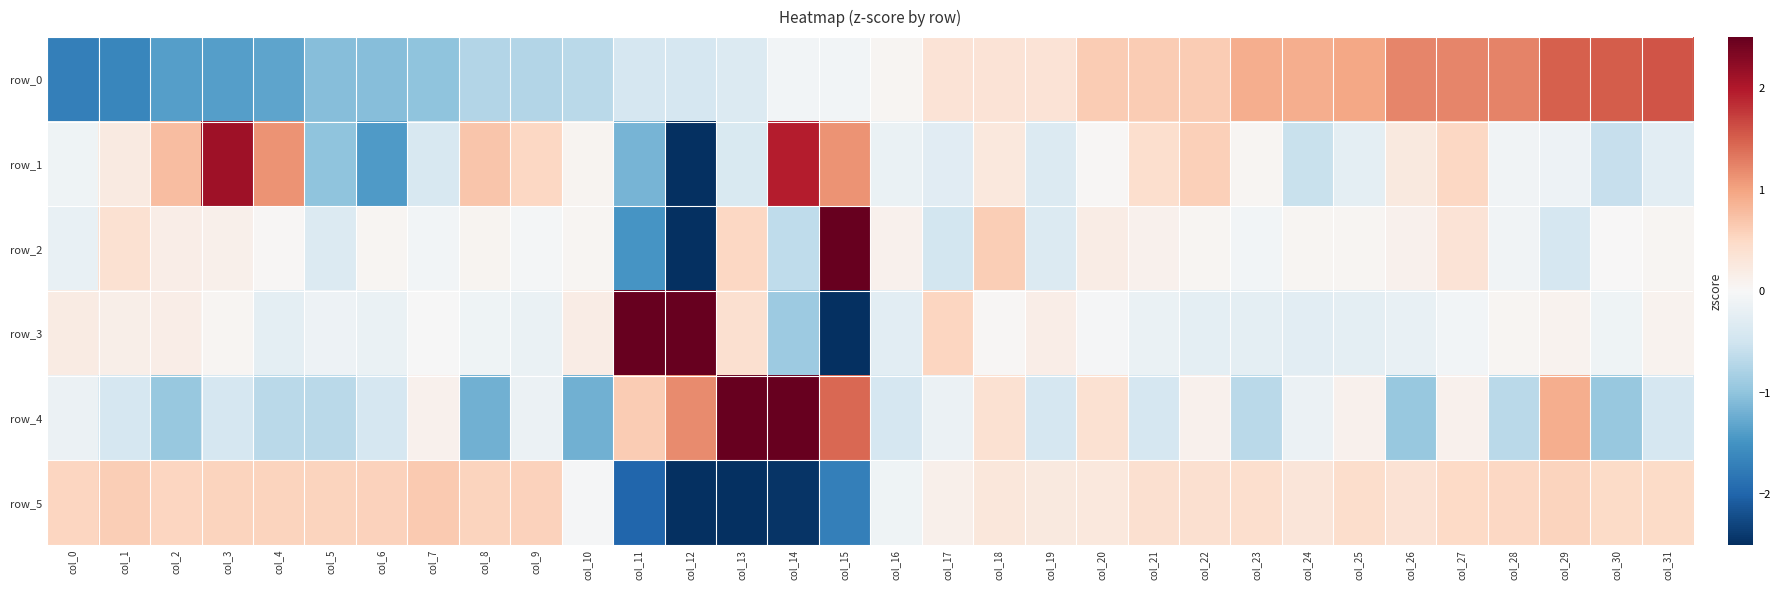

What is the sum of the row_4 values at col_8 and col_25?

-1.1